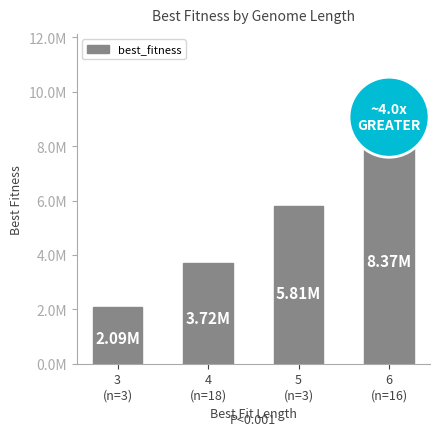

Between 5
(n=3) and 4
(n=18), which is larger?

5
(n=3)